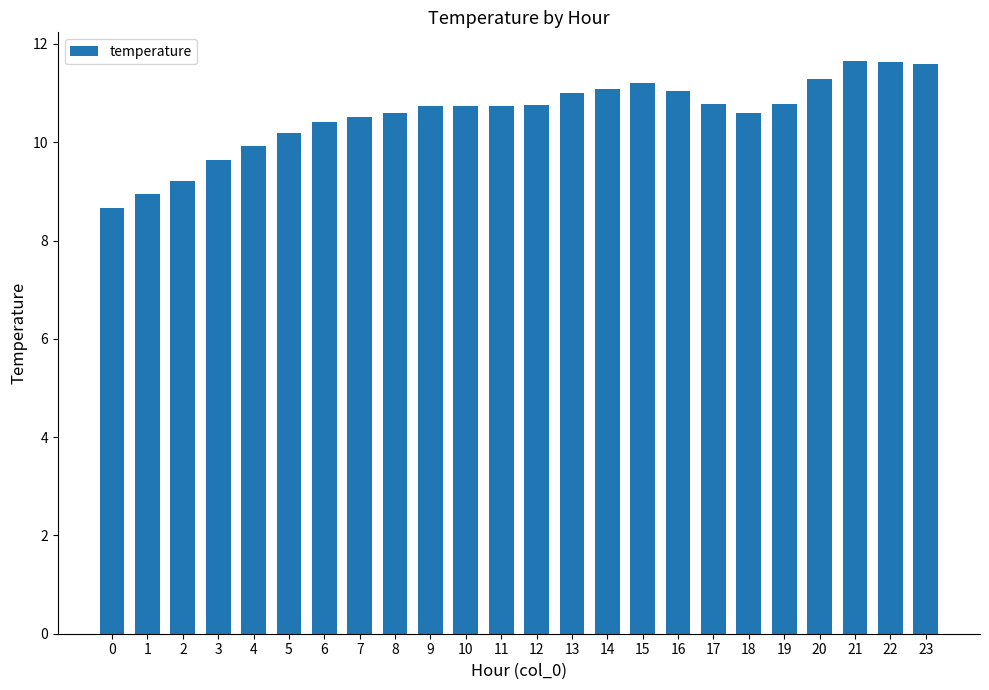

What is the value of the 13th bar from the left?

10.7